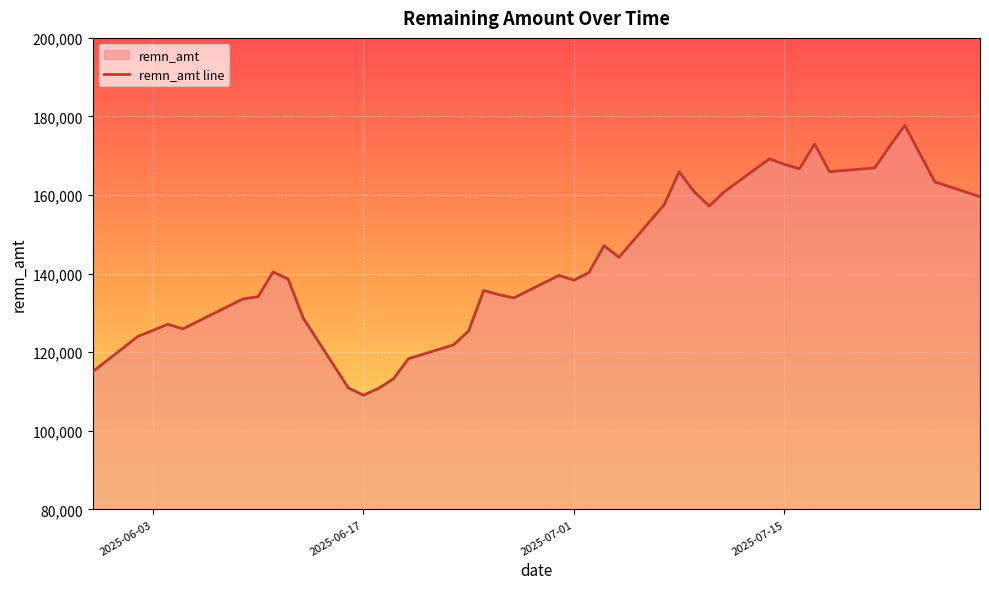

Read the value at 2025-07-01, to the nearest 10.

138350